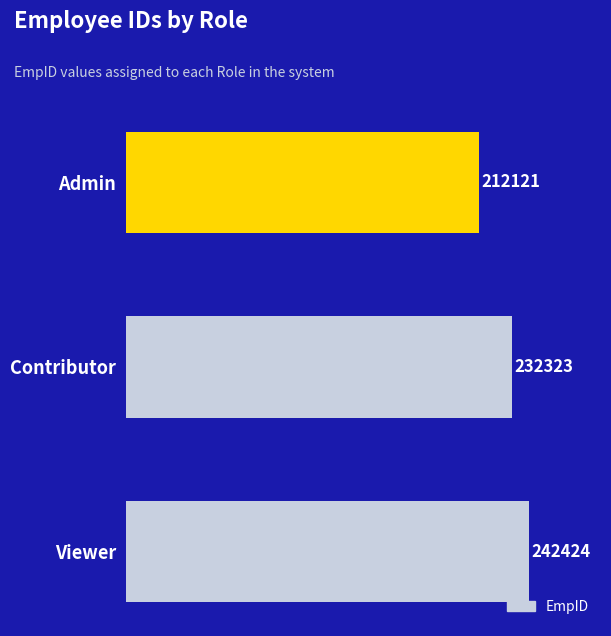

Does the chart contain stacked bars?

No